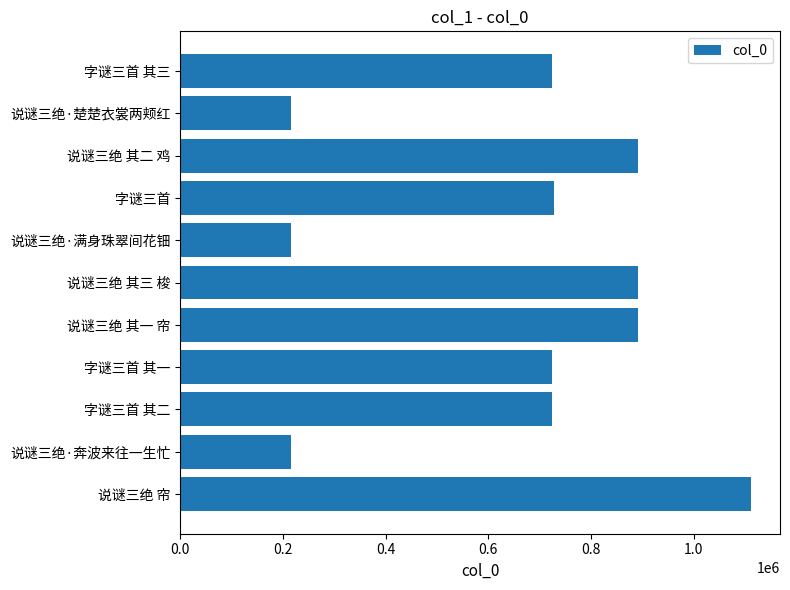

The value at 说谜三绝·满身珠翠间花钿 is 215123. True or false?

True